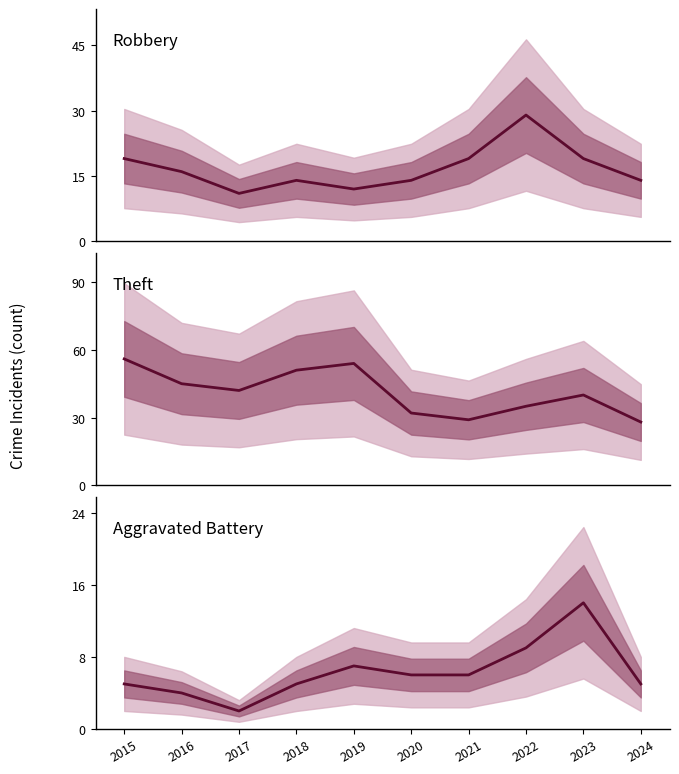

What is the approximate value of Aggravated Battery at 2020?

6